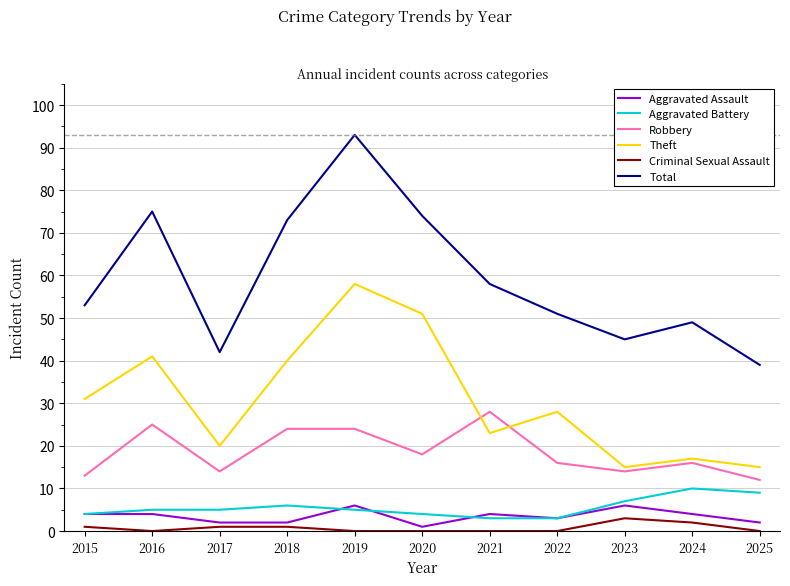

True or false: Aggravated Battery and Total intersect in this chart.

False